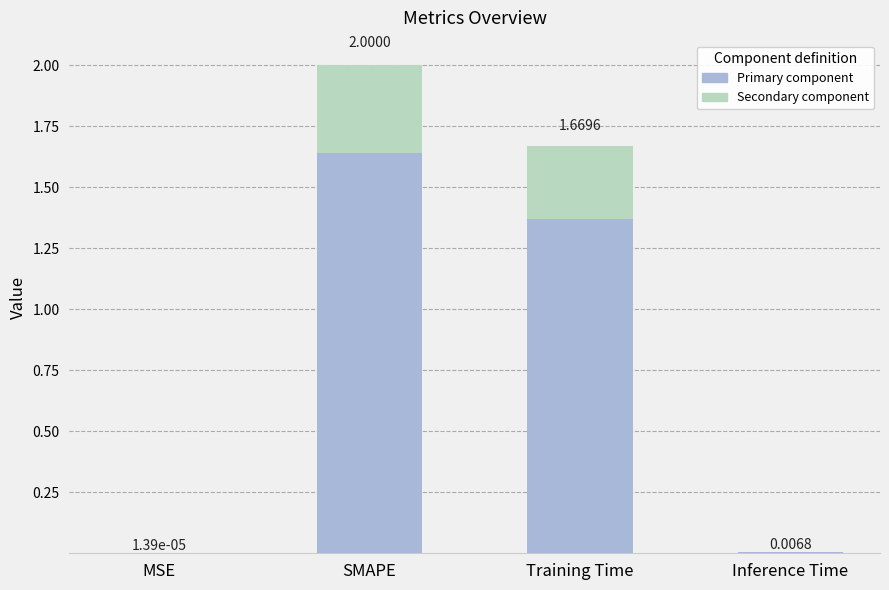

At which label is Primary component closest to 0?

MSE